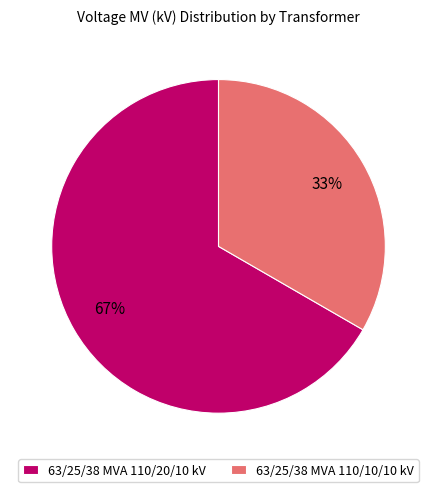

Do 63/25/38 MVA 110/20/10 kV and 63/25/38 MVA 110/10/10 kV together represent more than half of the pie?

Yes